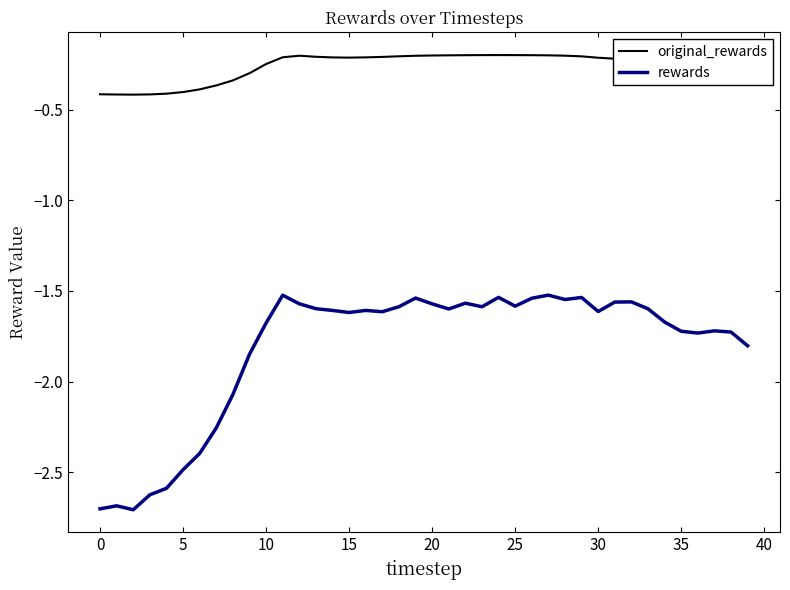

True or false: original_rewards and rewards cross at least once.

False